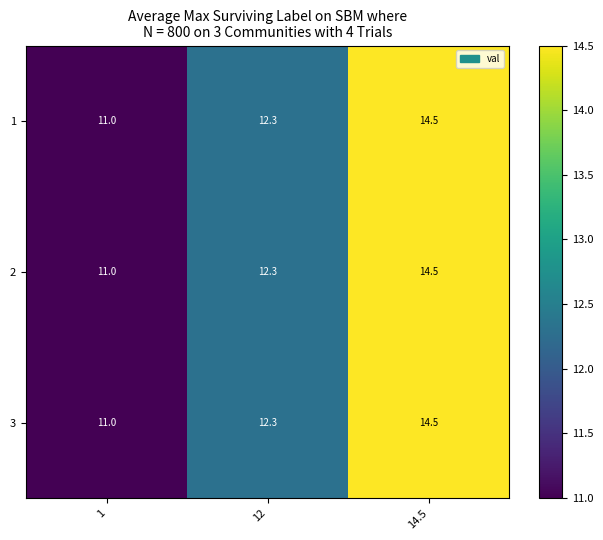

What is the maximum value shown in the chart?

14.5